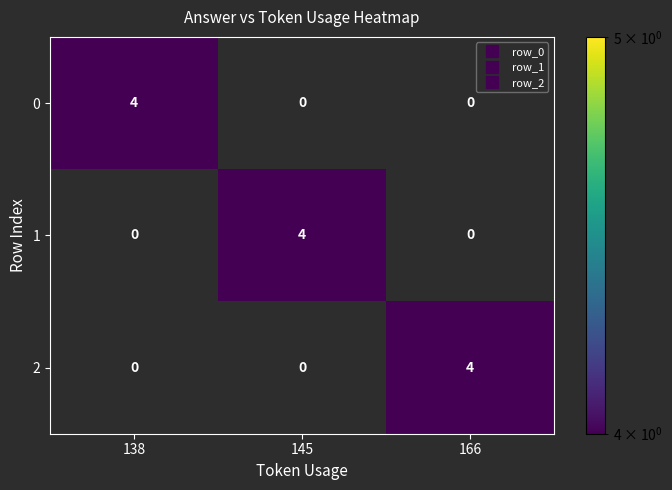

At how many categories does at least one series exceed 3?

3